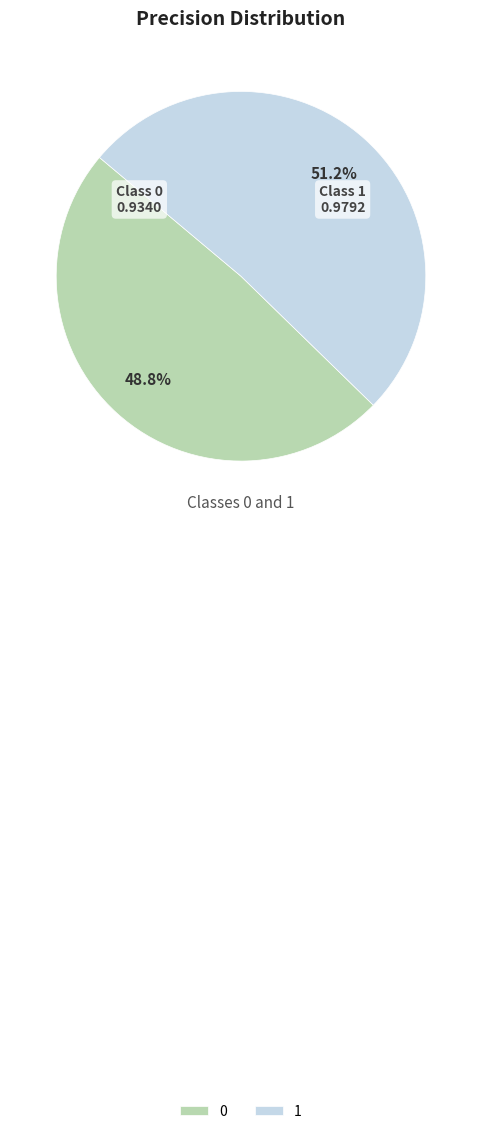

Does 0 represent more than half of the total?

No